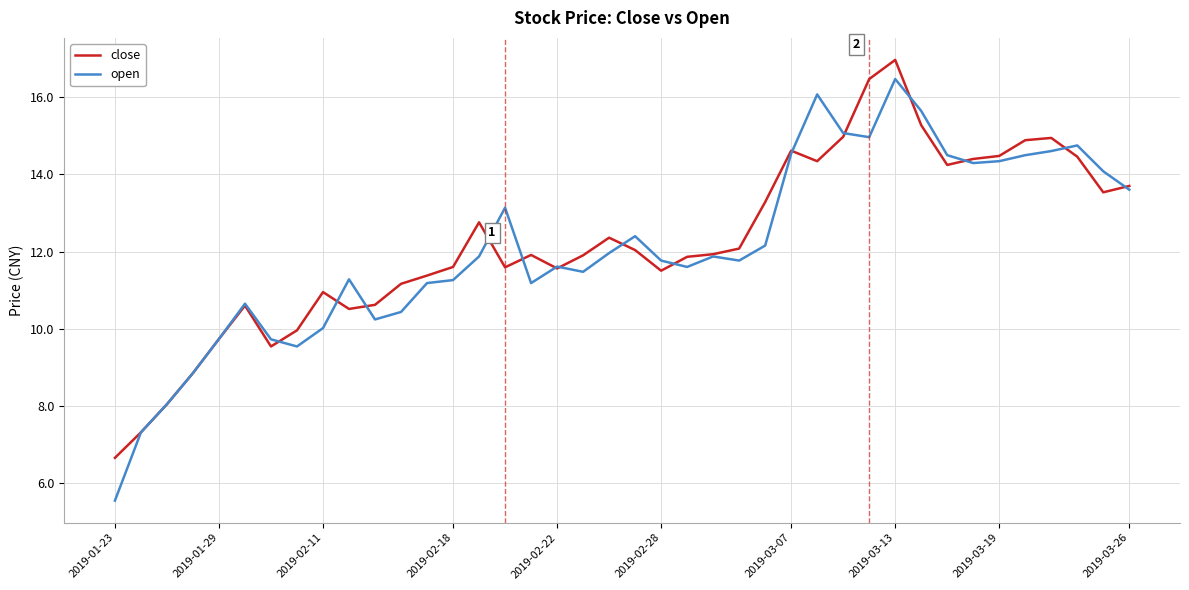

Which series has the largest range (max minus min)?

open